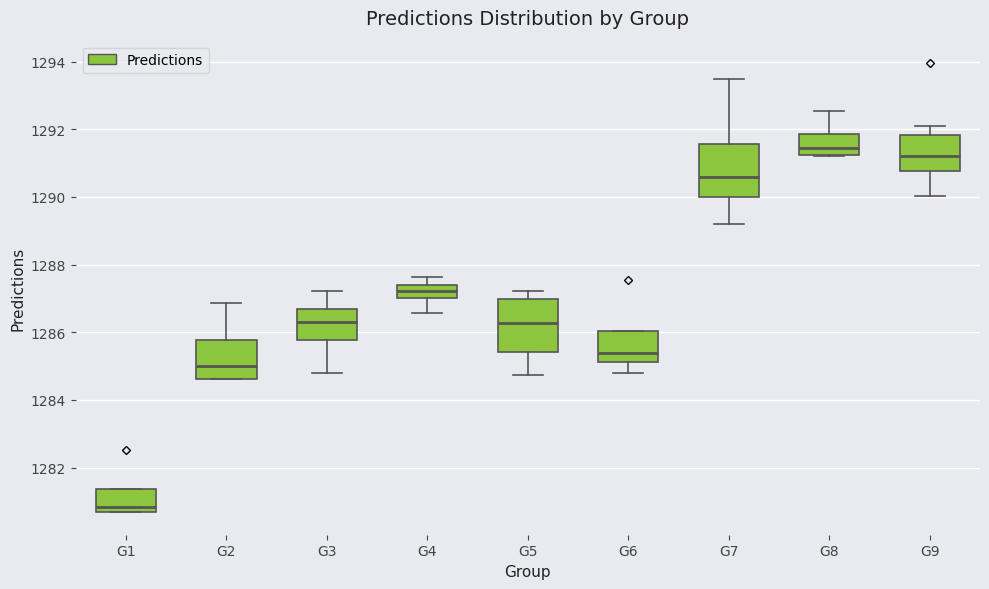

Where does the median line of the box for G8 sit on the y-axis? The values are not printed on the chart, so give them approximately, as read against the axis.

1291.4